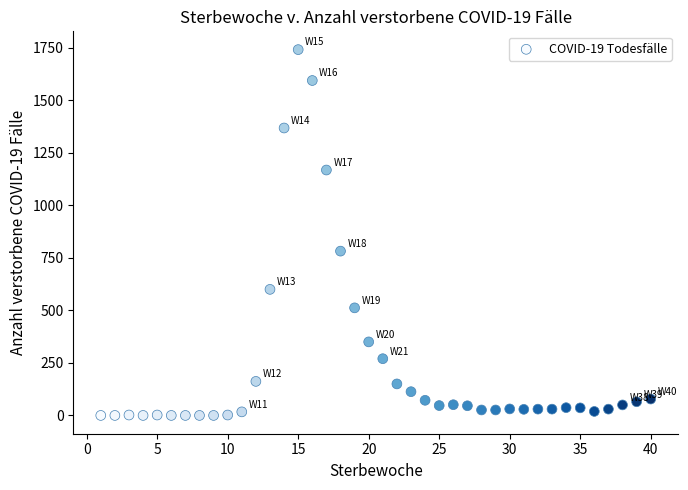

What is the range of Y values (max minus min)?

1741